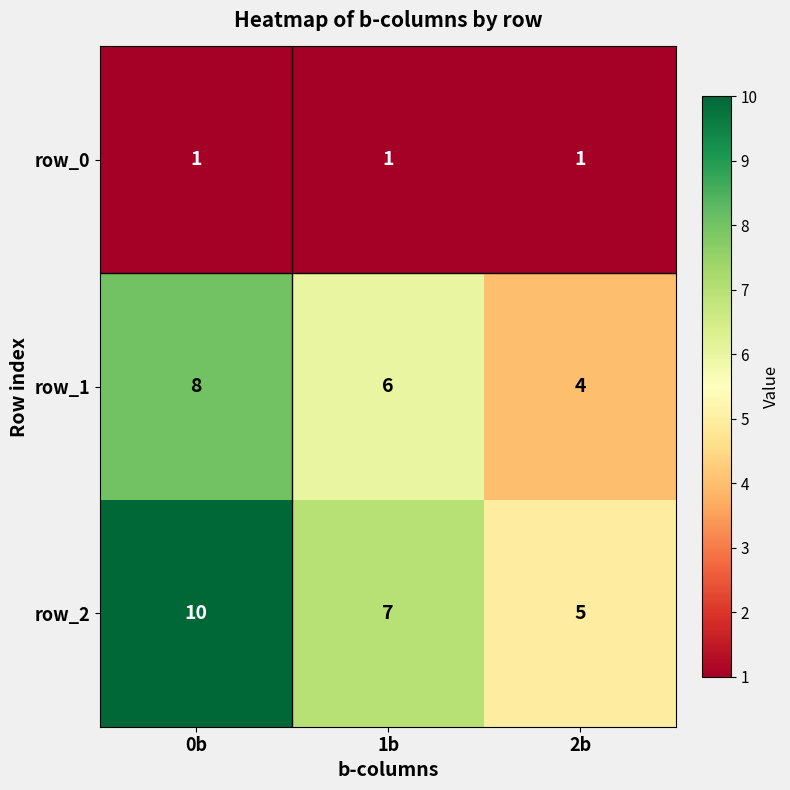

Which label corresponds to the largest value in the chart?

0b